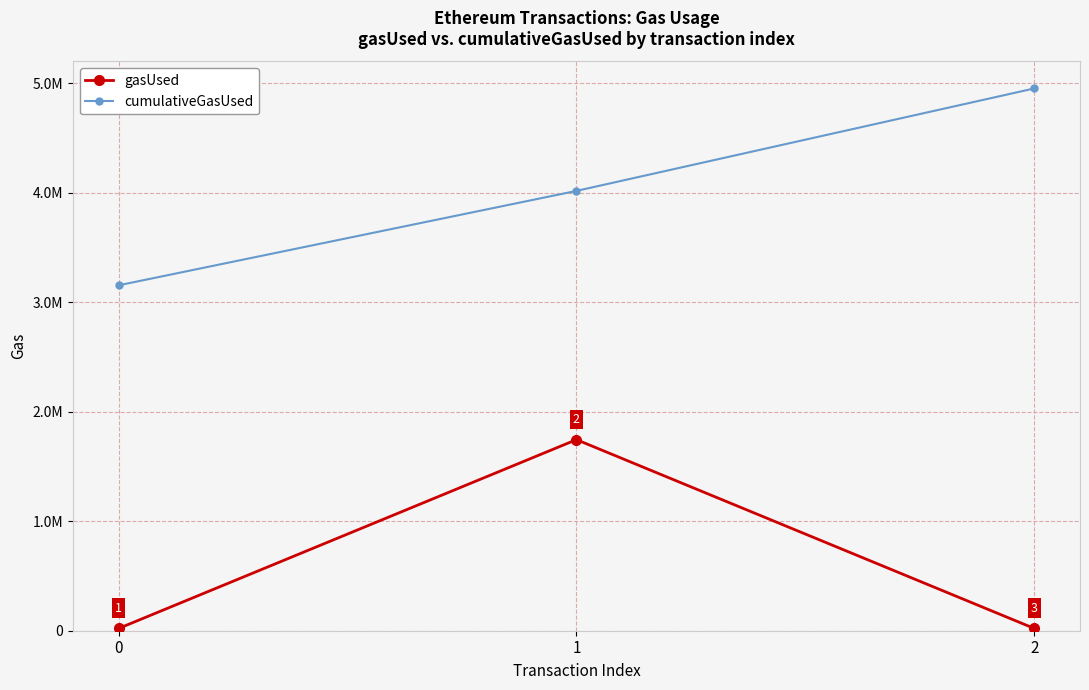

What is the maximum value for cumulativeGasUsed?

4952534